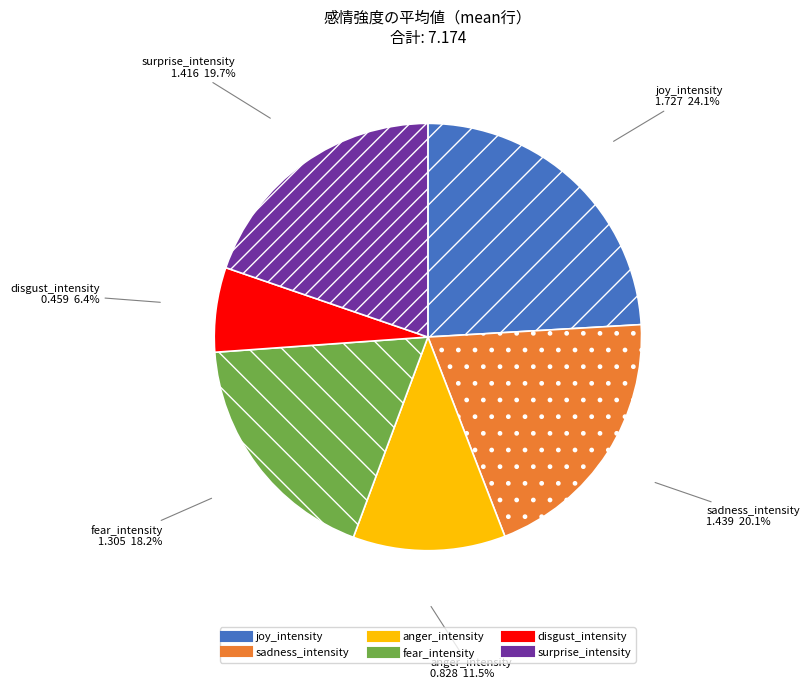

To the nearest percent, what is the difference between the surprise_intensity and joy_intensity slice percentages?

4%